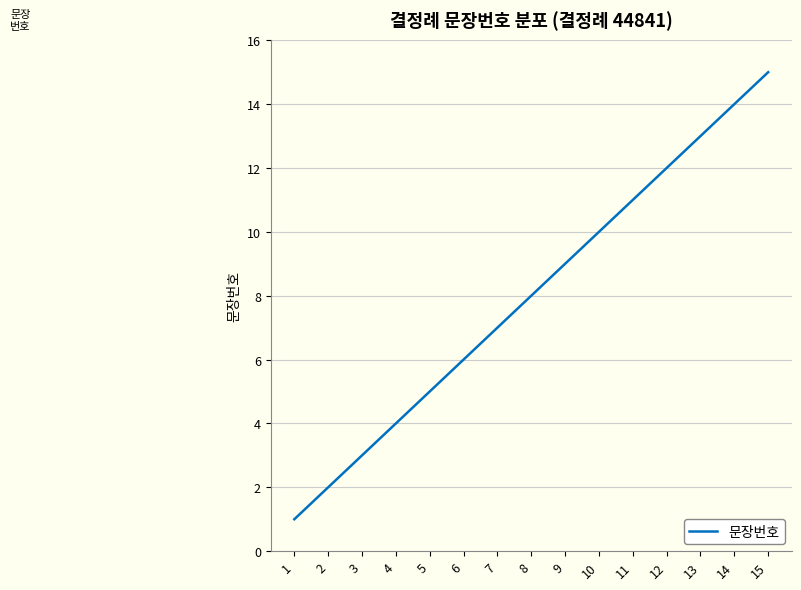

What is the average value?

8